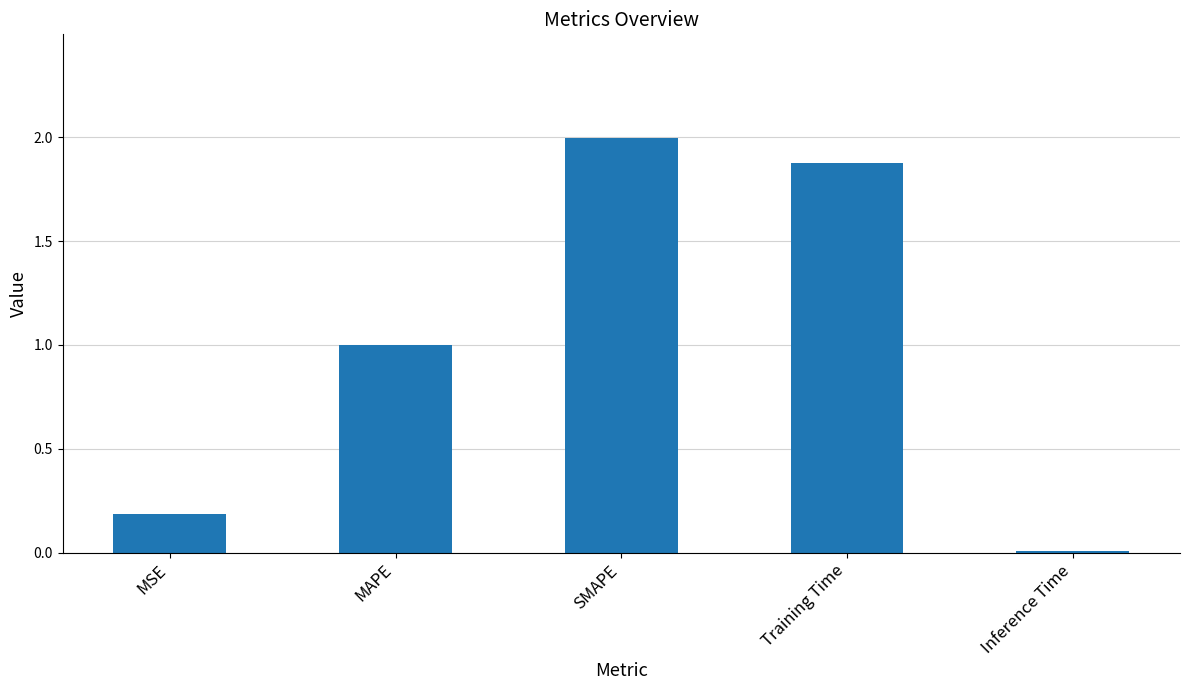

List the labels in order of value, smallest first.

Inference Time, MSE, MAPE, Training Time, SMAPE